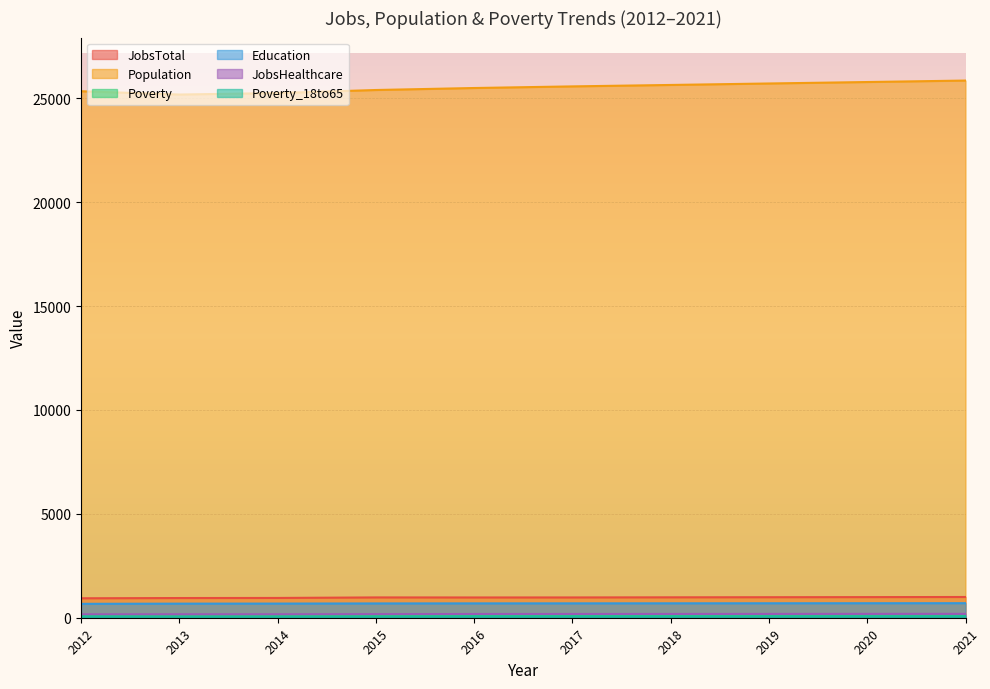

True or false: JobsTotal has a value of 1572 at 2020.

False